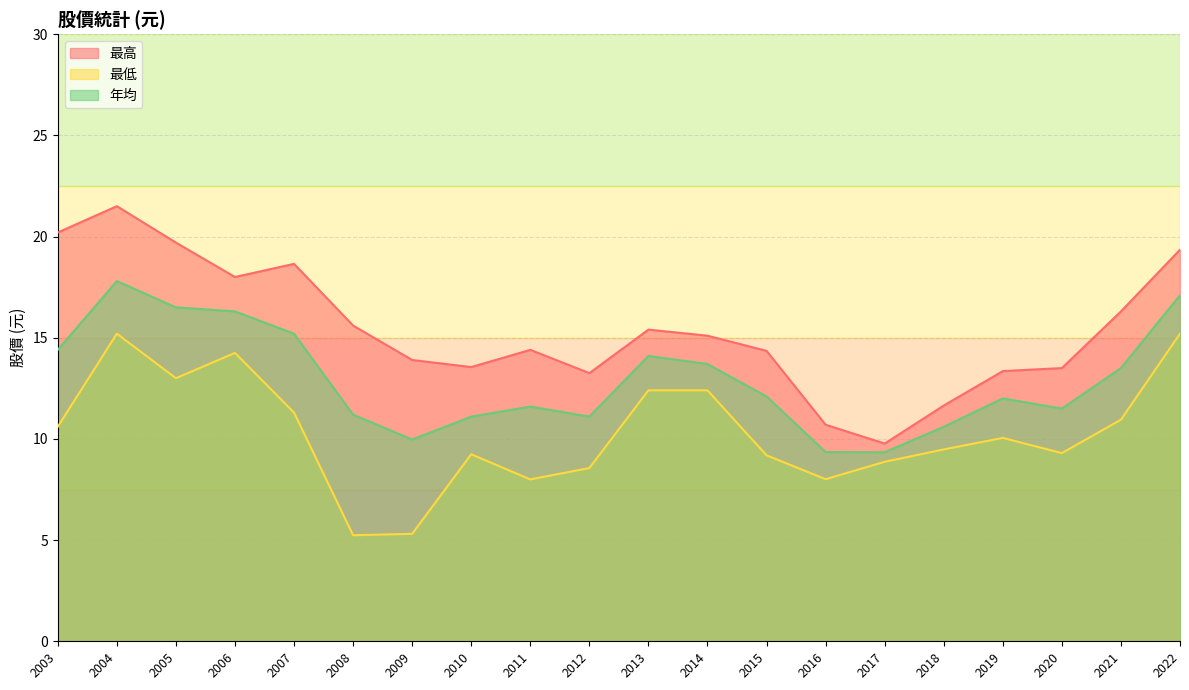

Does the chart have visible grid lines?

Yes